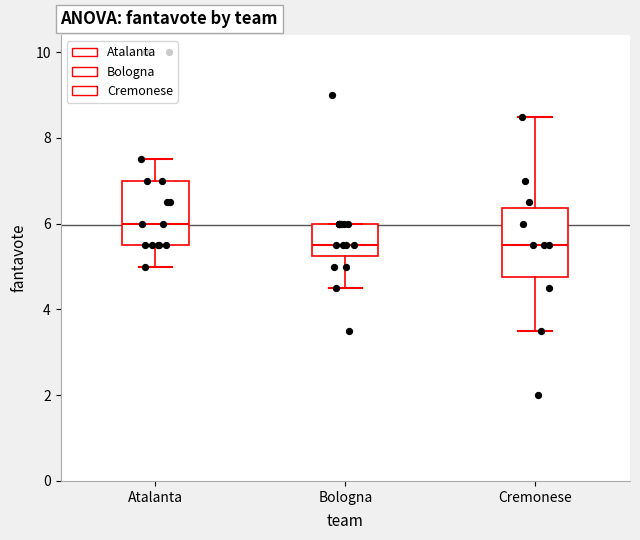

Which box has the highest median line?

Atalanta